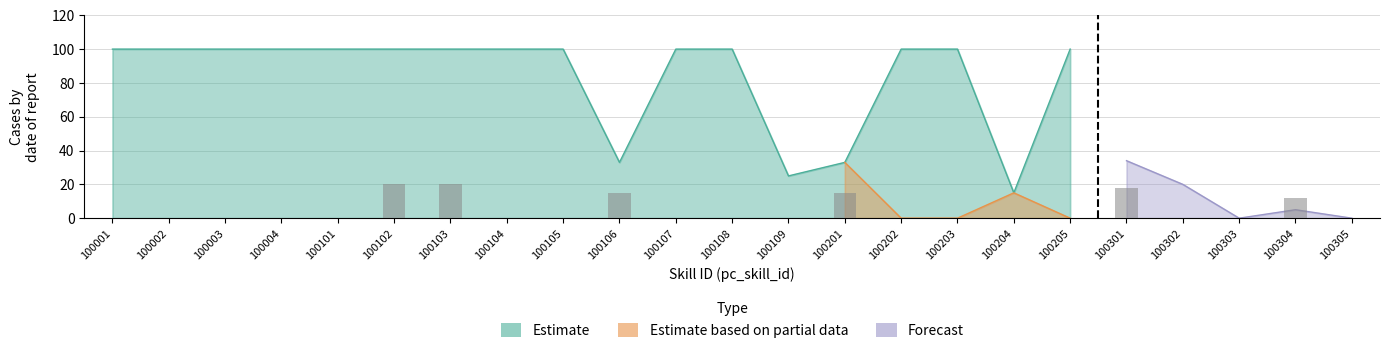

List the series in order of their peak value, highest first.

Estimate, Forecast, Estimate based on partial data